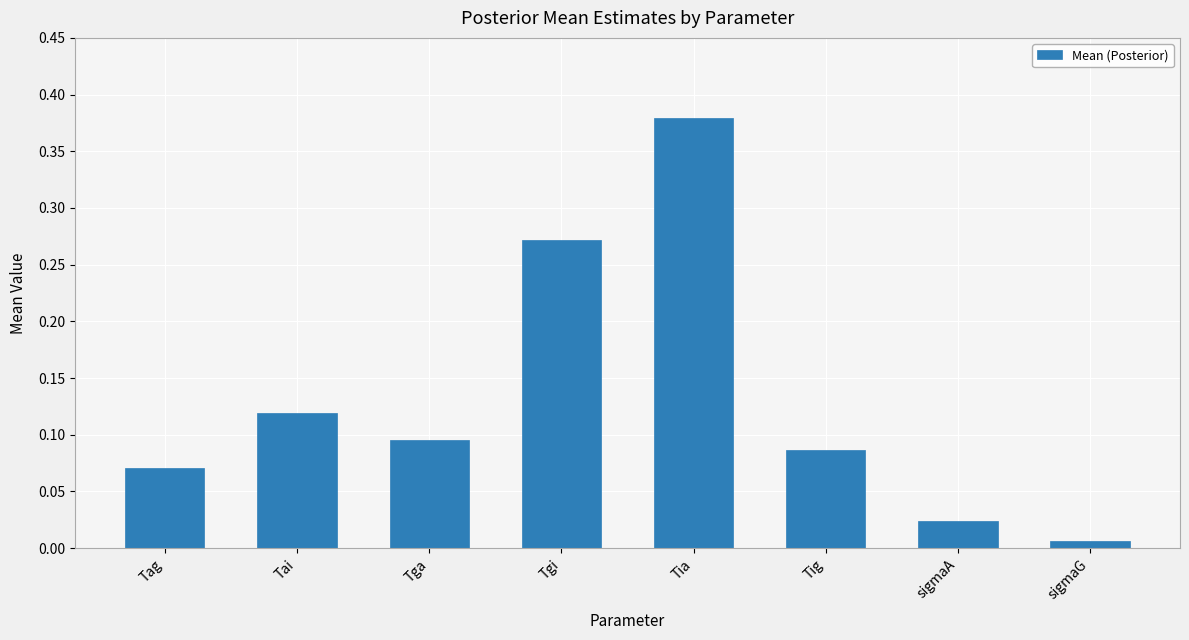

Does the chart contain stacked bars?

No